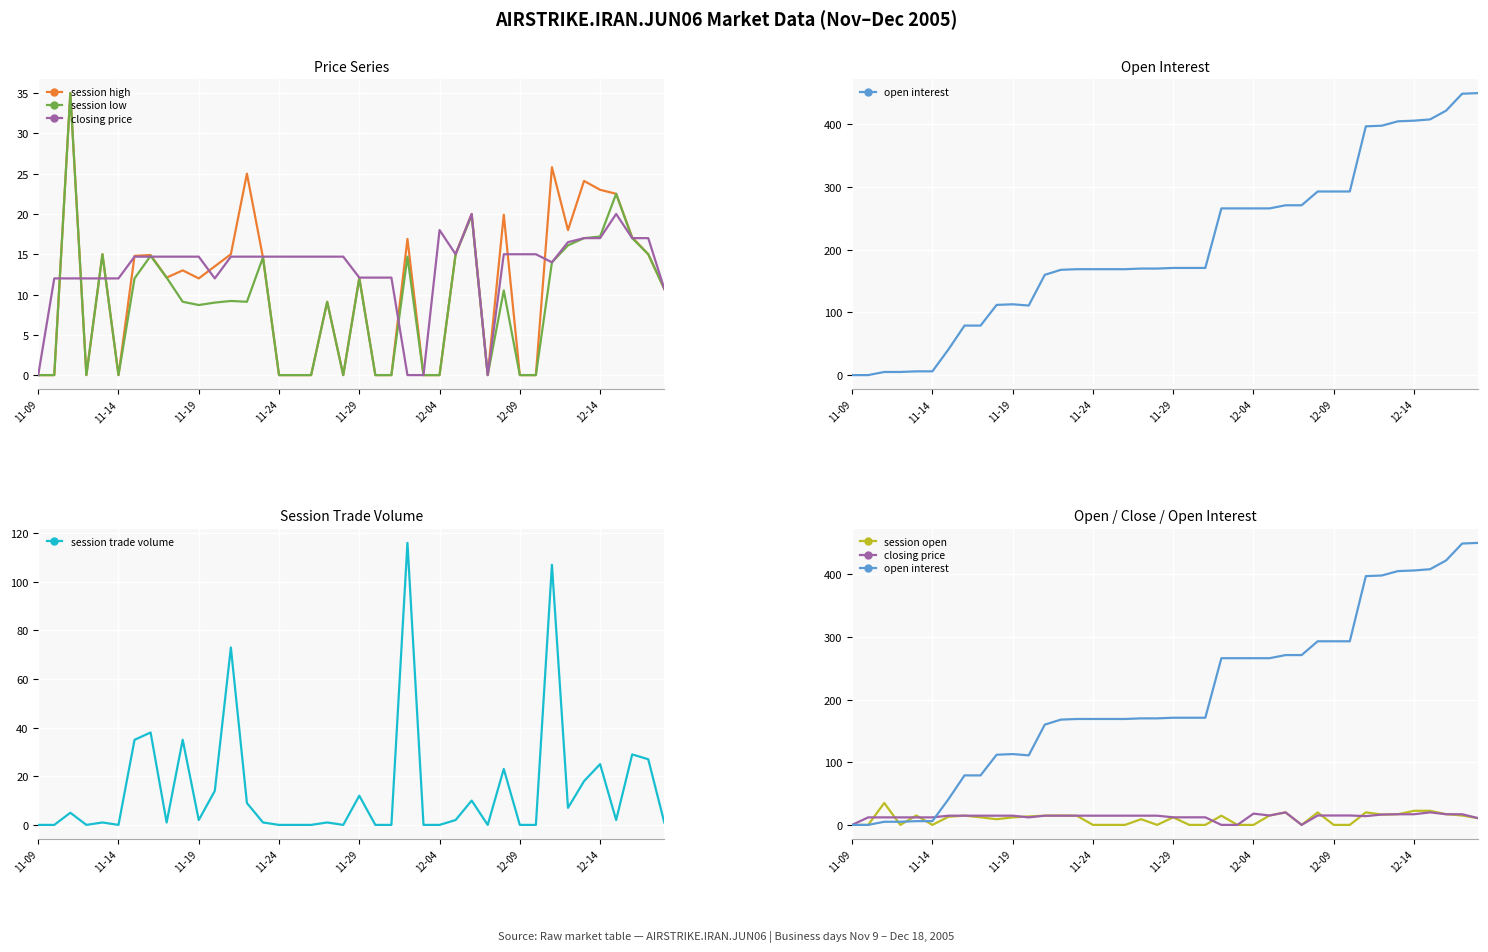

Is it true that session trade volume equals 0 at 12-04?

True